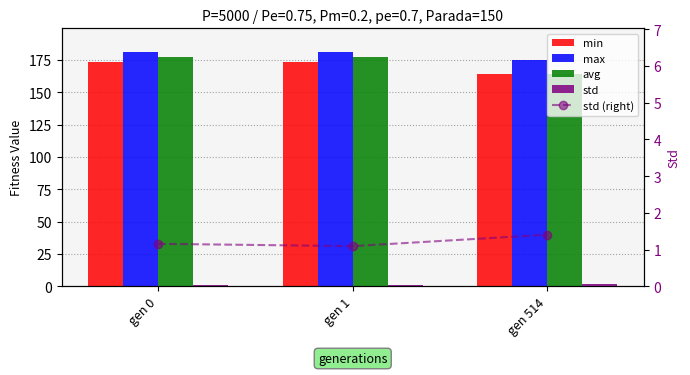

What is the value of the min bar at the 2nd from the left?

173.2